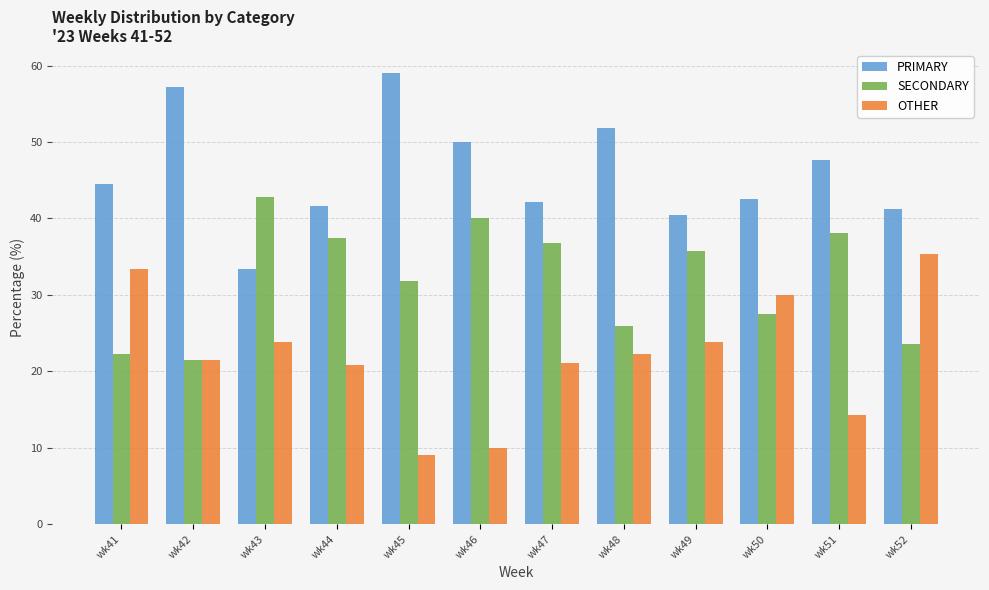

At how many categories does at least one series exceed 38?

12